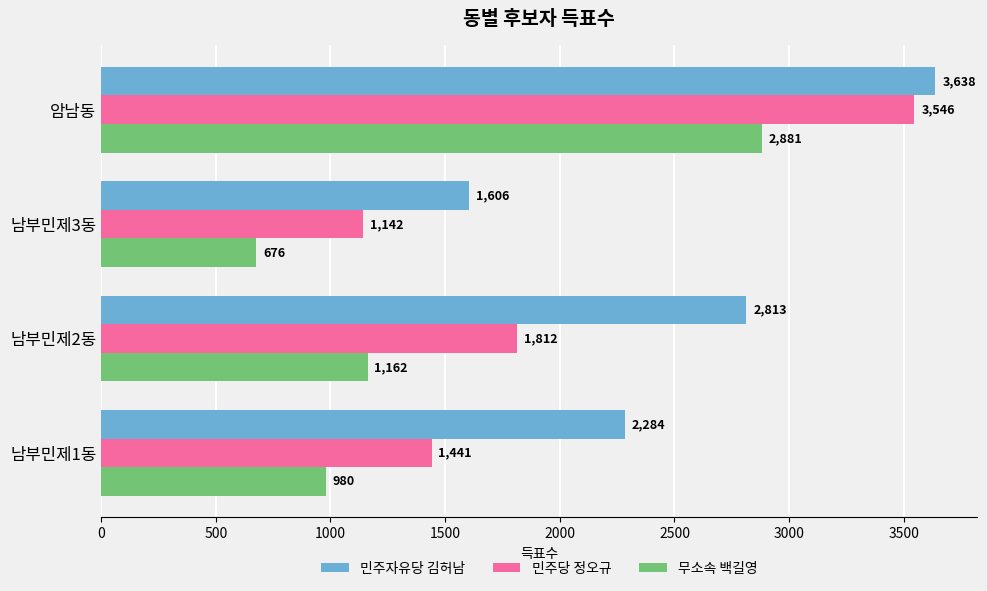

List the series in order of their overall mean, highest first.

민주자유당 김허남, 민주당 정오규, 무소속 백길영